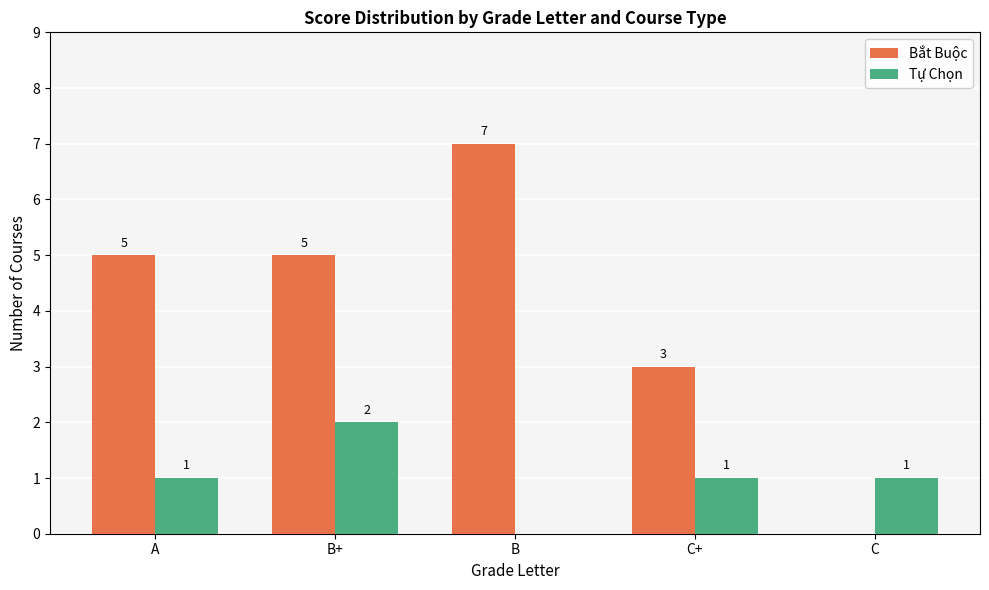

True or false: Bắt Buộc has a value of -5 at C.

False